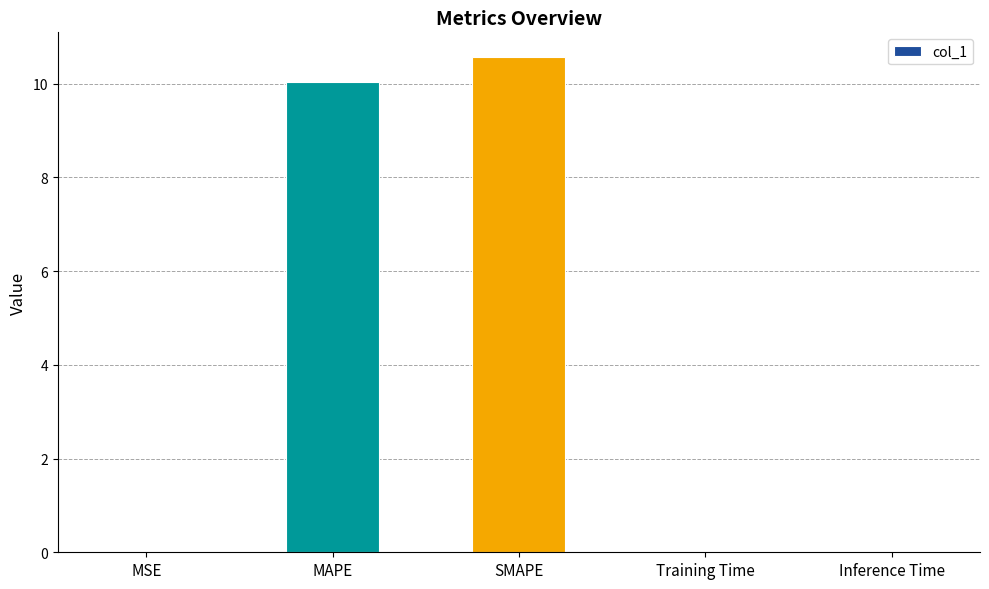

What is the sum of all values?

20.6